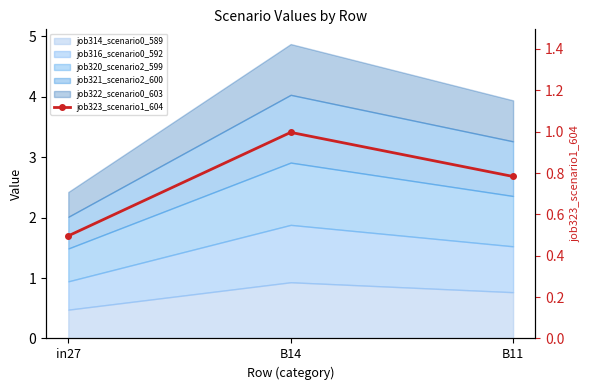

What is the label of the 3rd point from the left?

B11